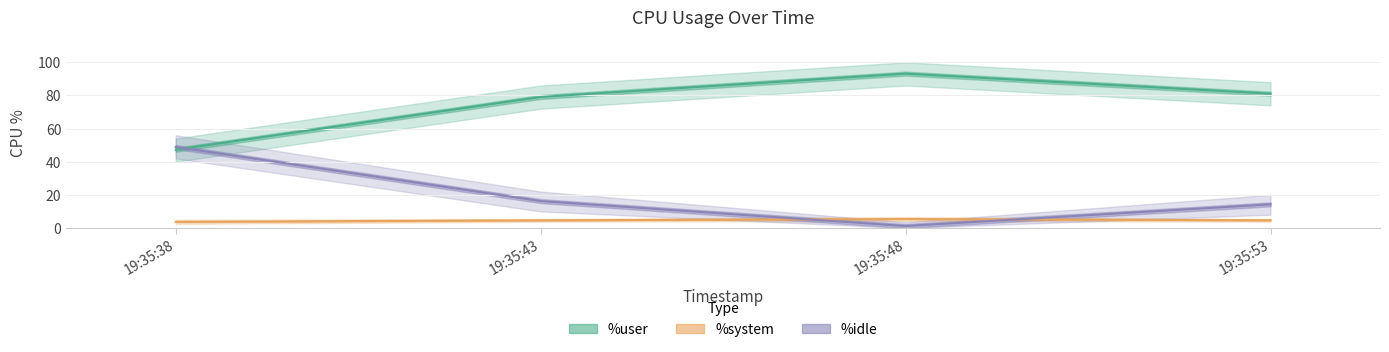

What is the difference between the %idle values at 19:35:38 and 19:35:43?

32.6